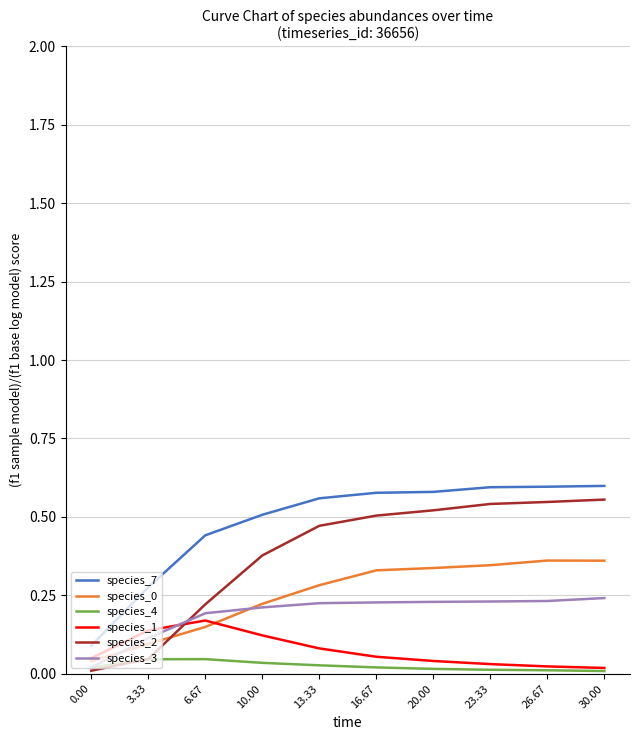

Which series has the largest range (max minus min)?

species_2